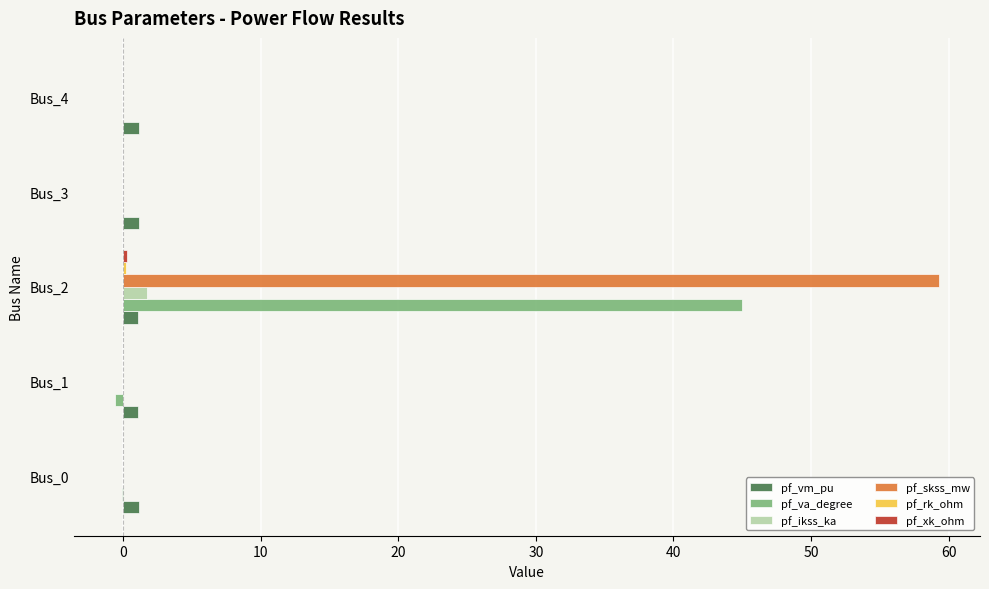

Which category has the highest value across all series?

Bus_2